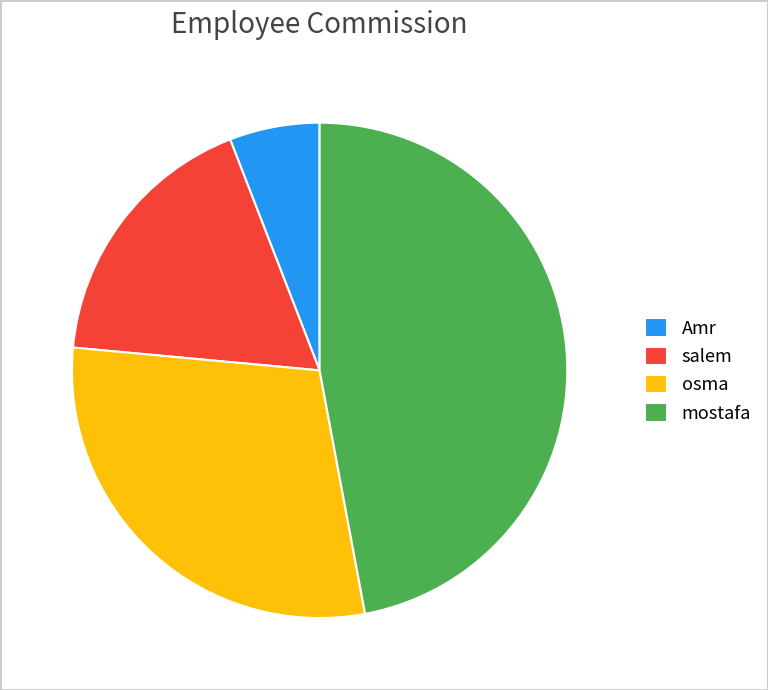

Is osma the majority of the pie?

No